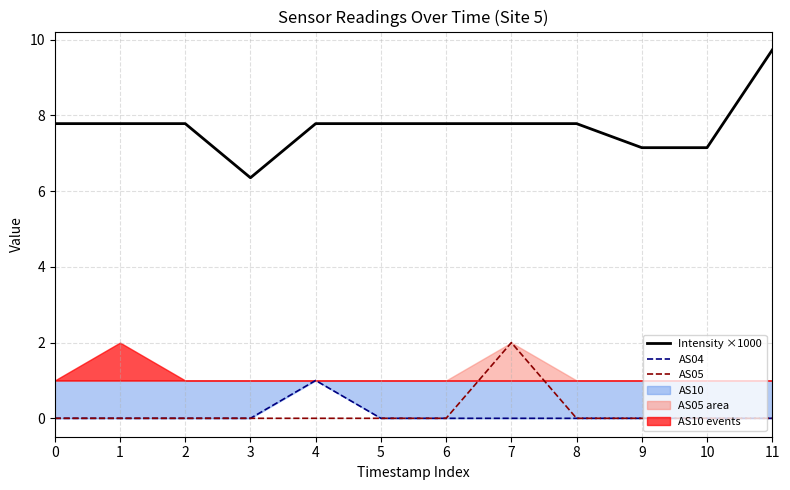

How many lines are shown in the chart?

3